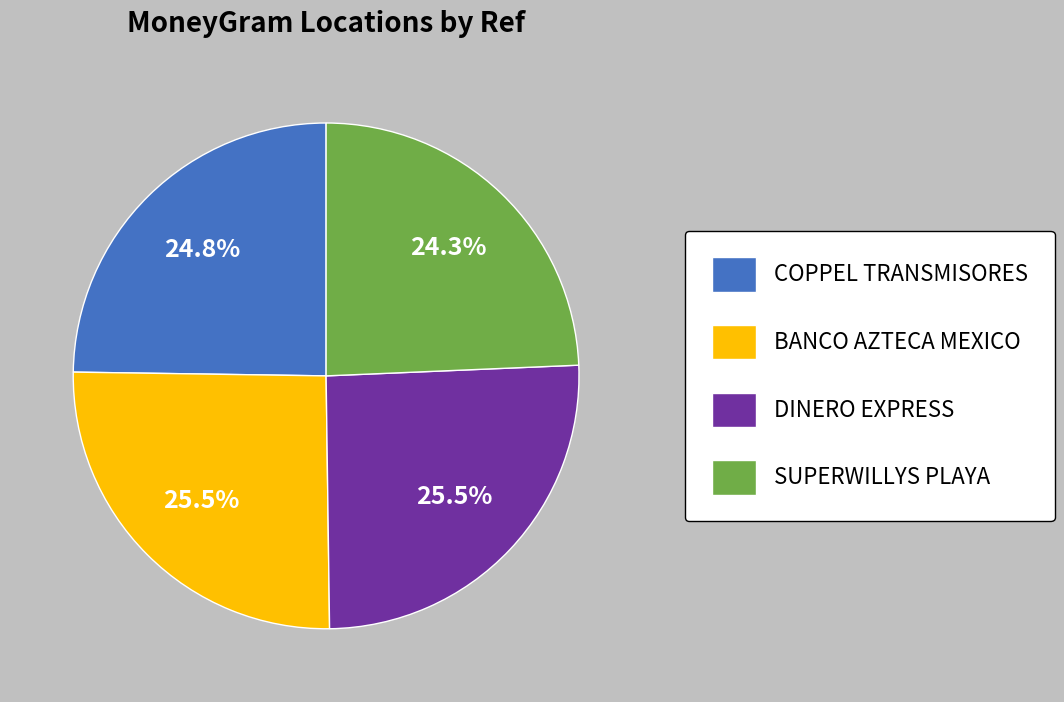

Which has a higher value, SUPERWILLYS PLAYA or DINERO EXPRESS?

DINERO EXPRESS